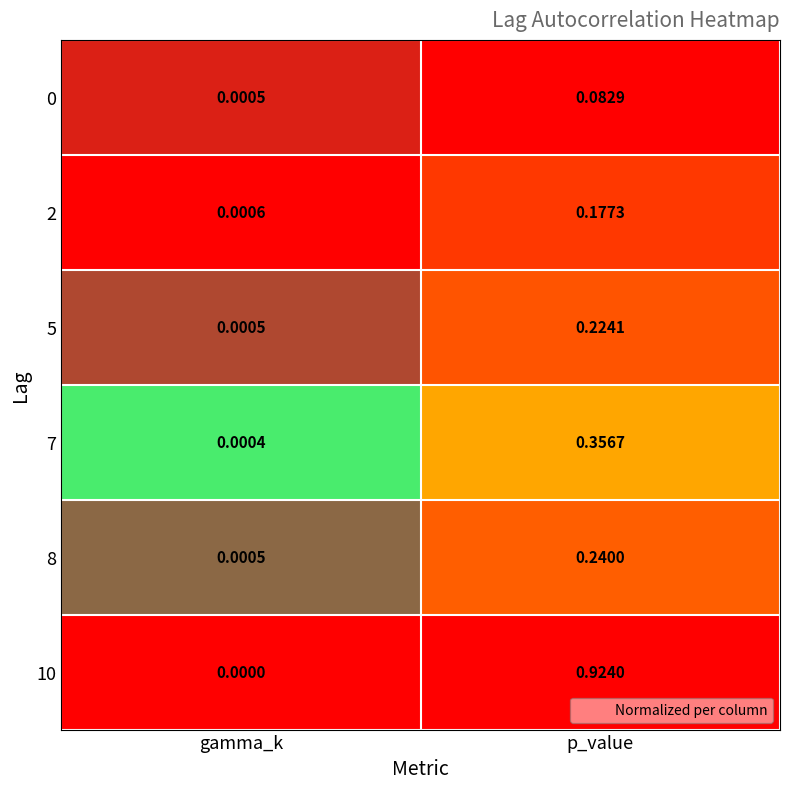

Which series changed the most between gamma_k and p_value?

10